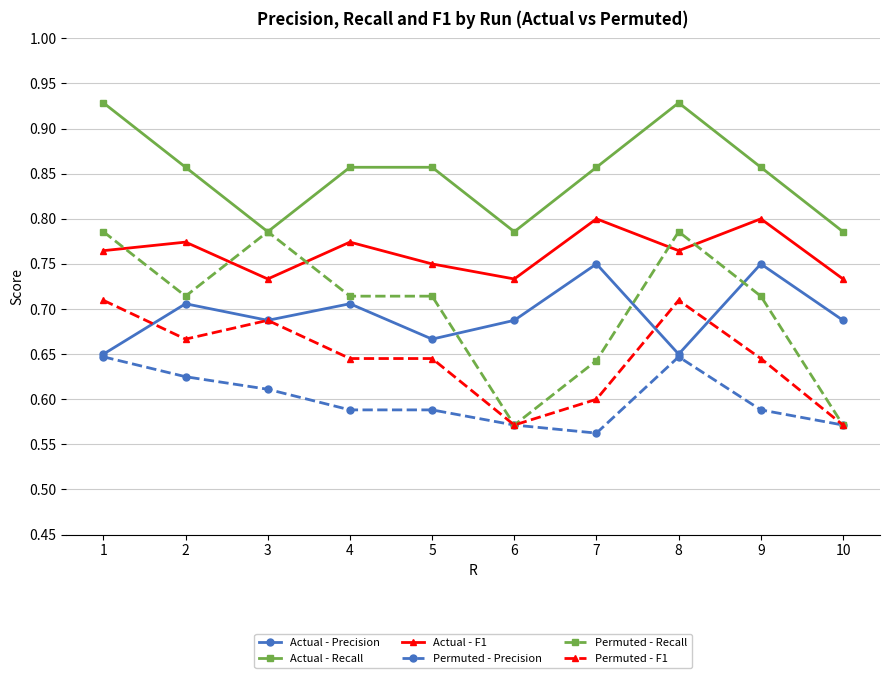

Is the value of Actual - F1 at 10 greater than the value of Permuted - F1 at 6?

Yes